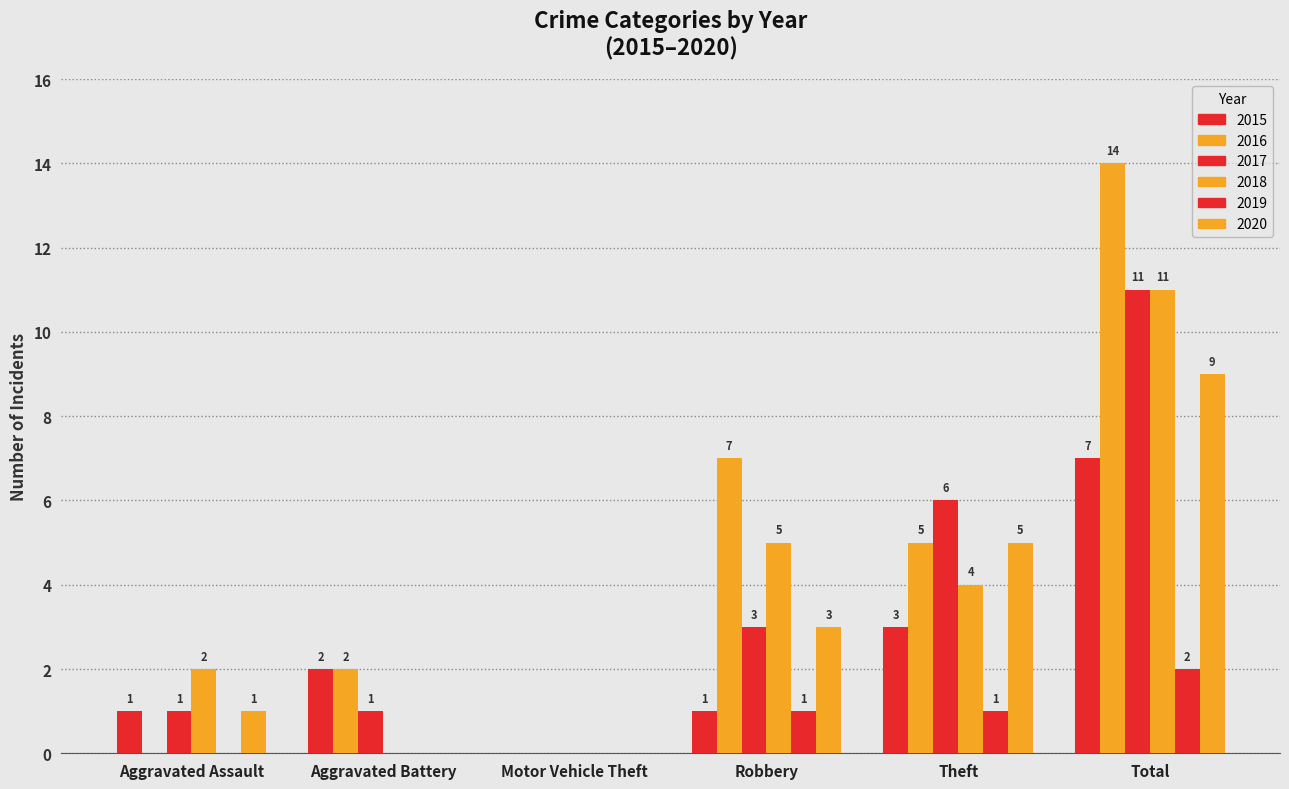

How many values in 2018 are above zero?

4